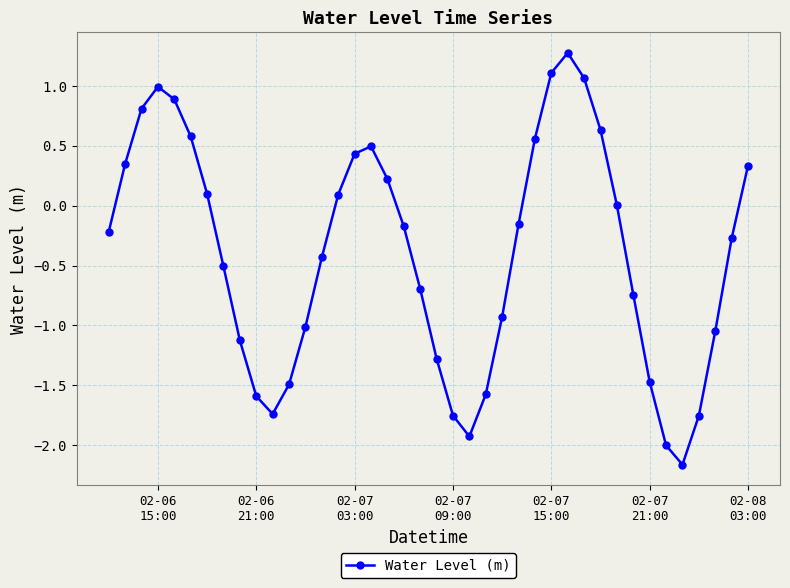

What is the greatest value displayed?

1.3